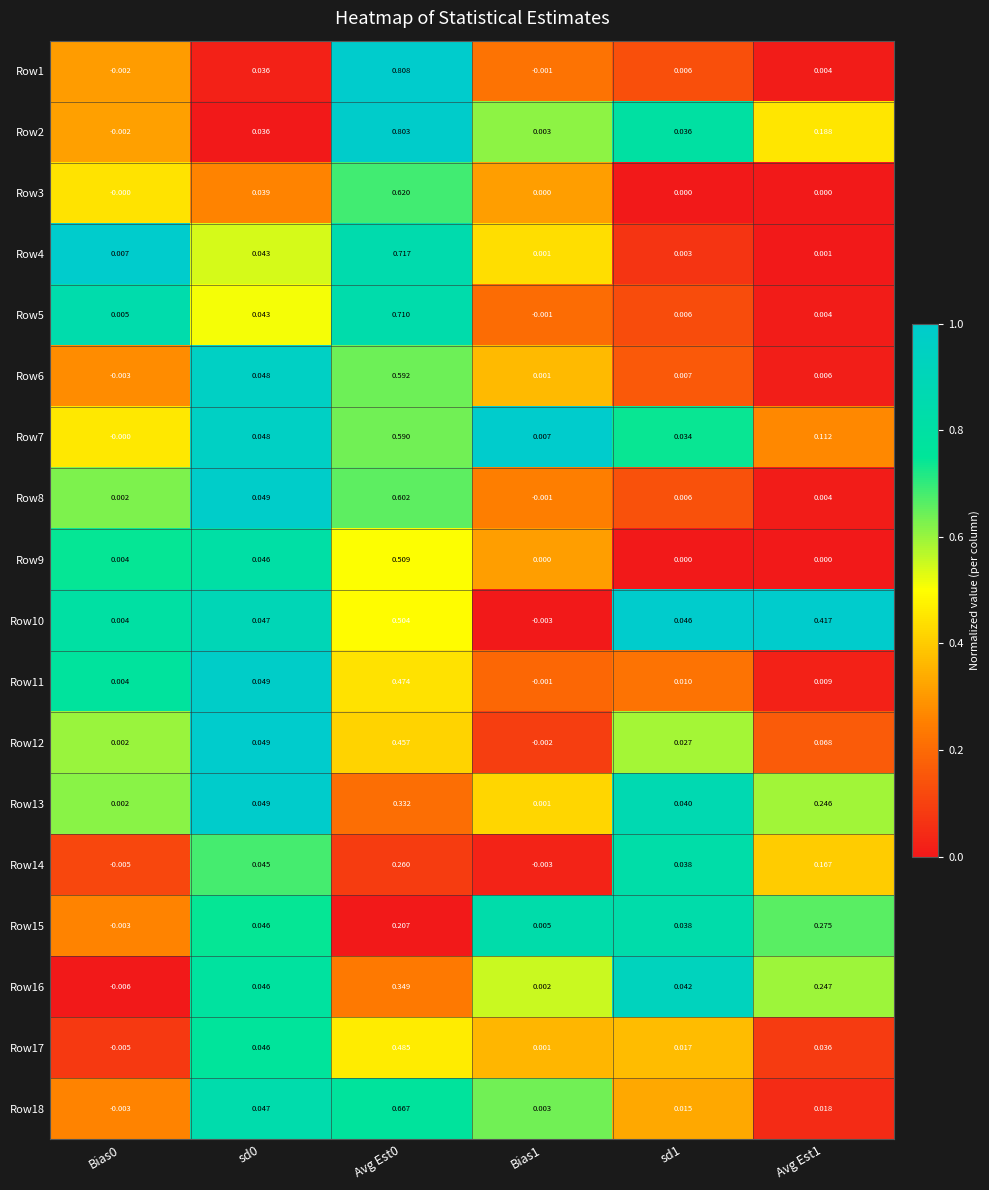

Is the value of Row9 at Avg Est1 greater than the value of Row4 at Avg Est0?

No